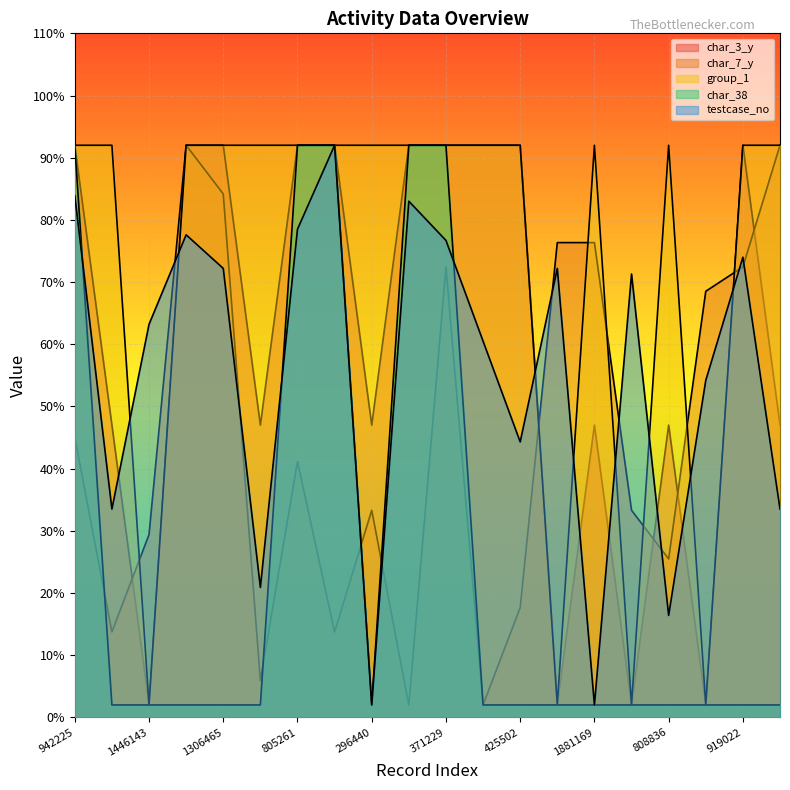

After their last crossing, which series has the higher values: testcase_no or group_1?

group_1